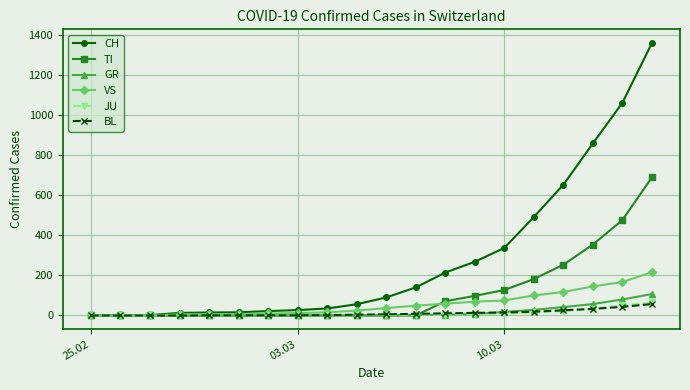

Which series has the largest range (max minus min)?

CH